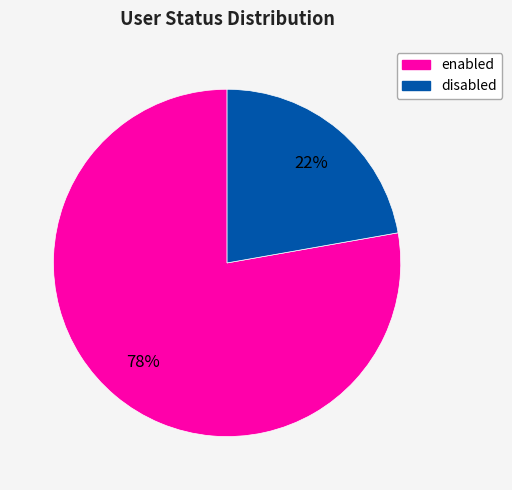

To the nearest percent, what is the average slice percentage?

50%